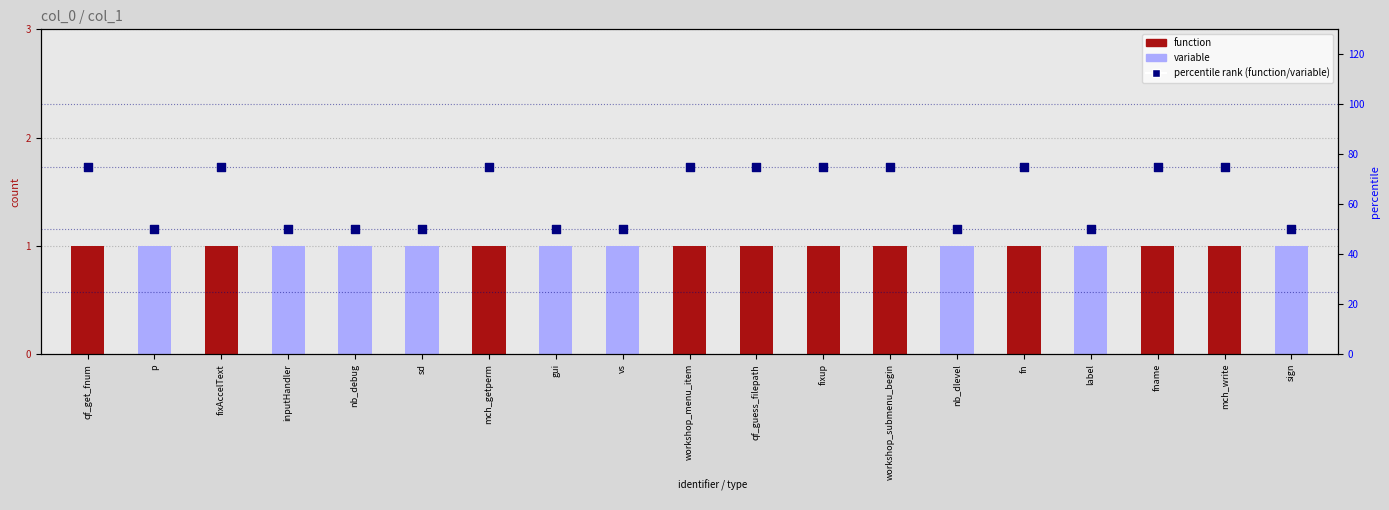

Which series reaches the minimum Y coordinate?

count